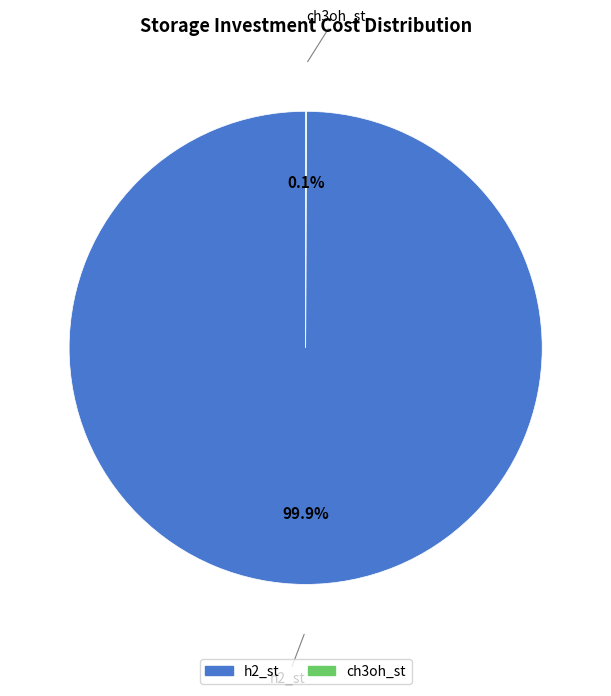

Does h2_st represent more than half of the total?

Yes